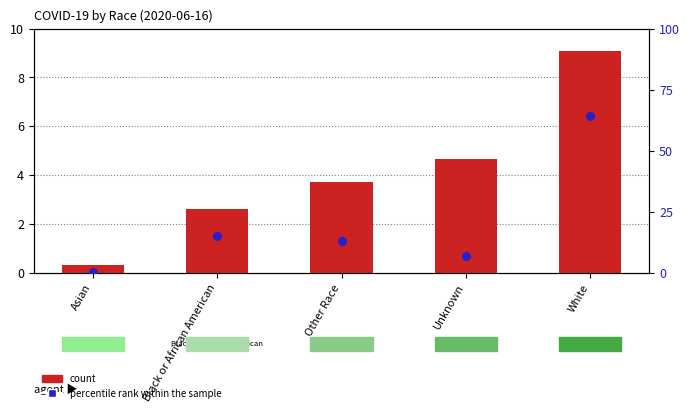

Which series contains the highest Y value?

percentile rank within the sample